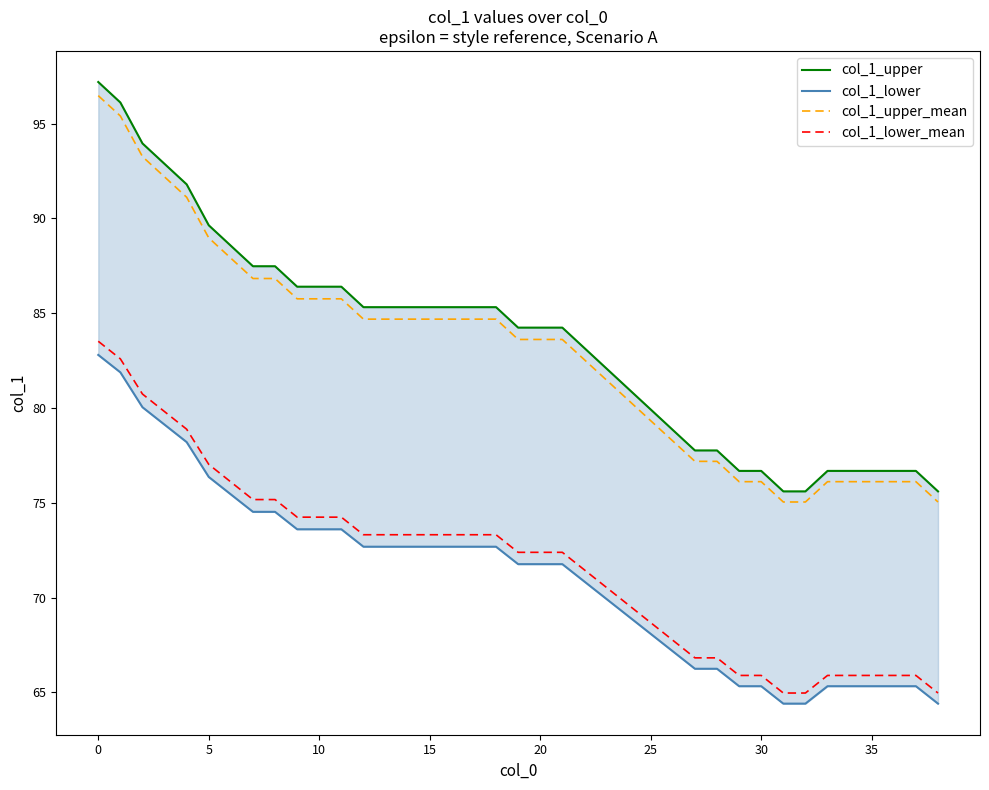

The value of col_1_lower_mean at 15 is 122.1. True or false?

False